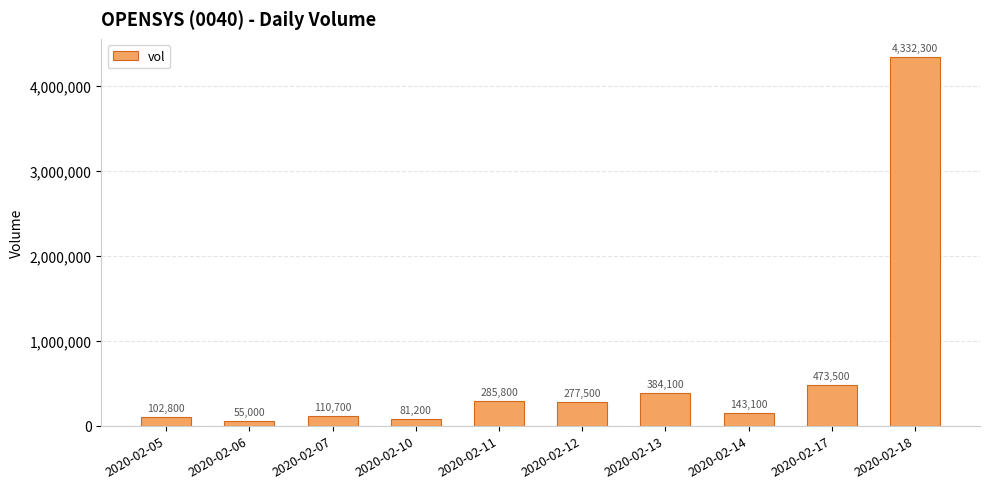

What is the ratio of the value at 2020-02-10 to the value at 2020-02-14?

0.6